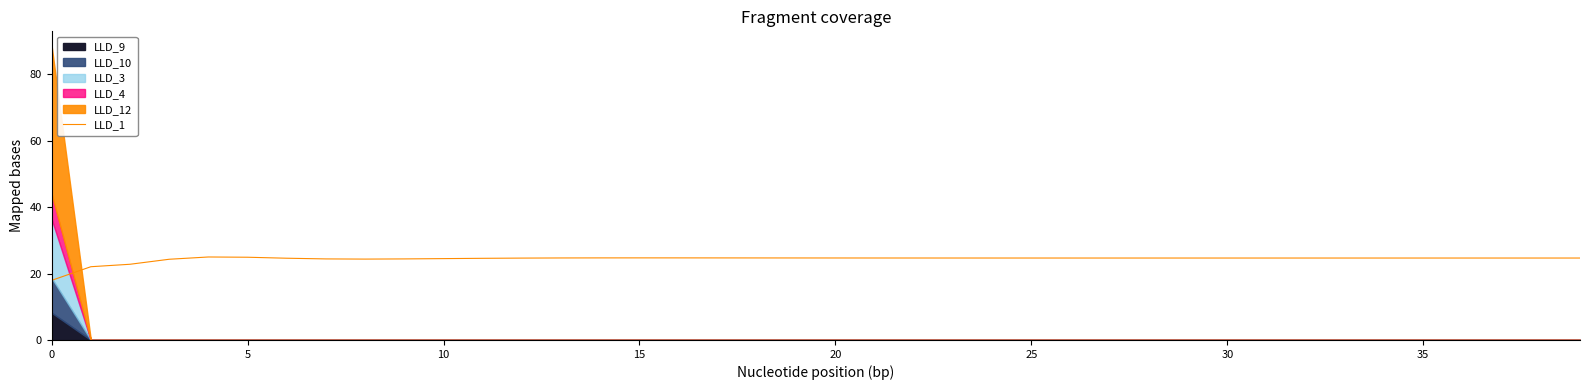

What is the label of the 17th point from the right?

23